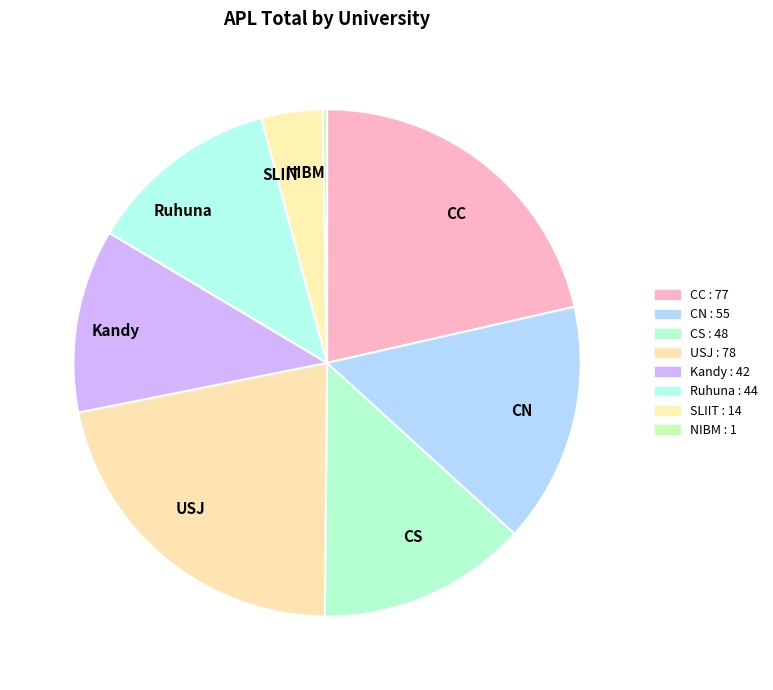

Do NIBM and CC together represent more than half of the pie?

No